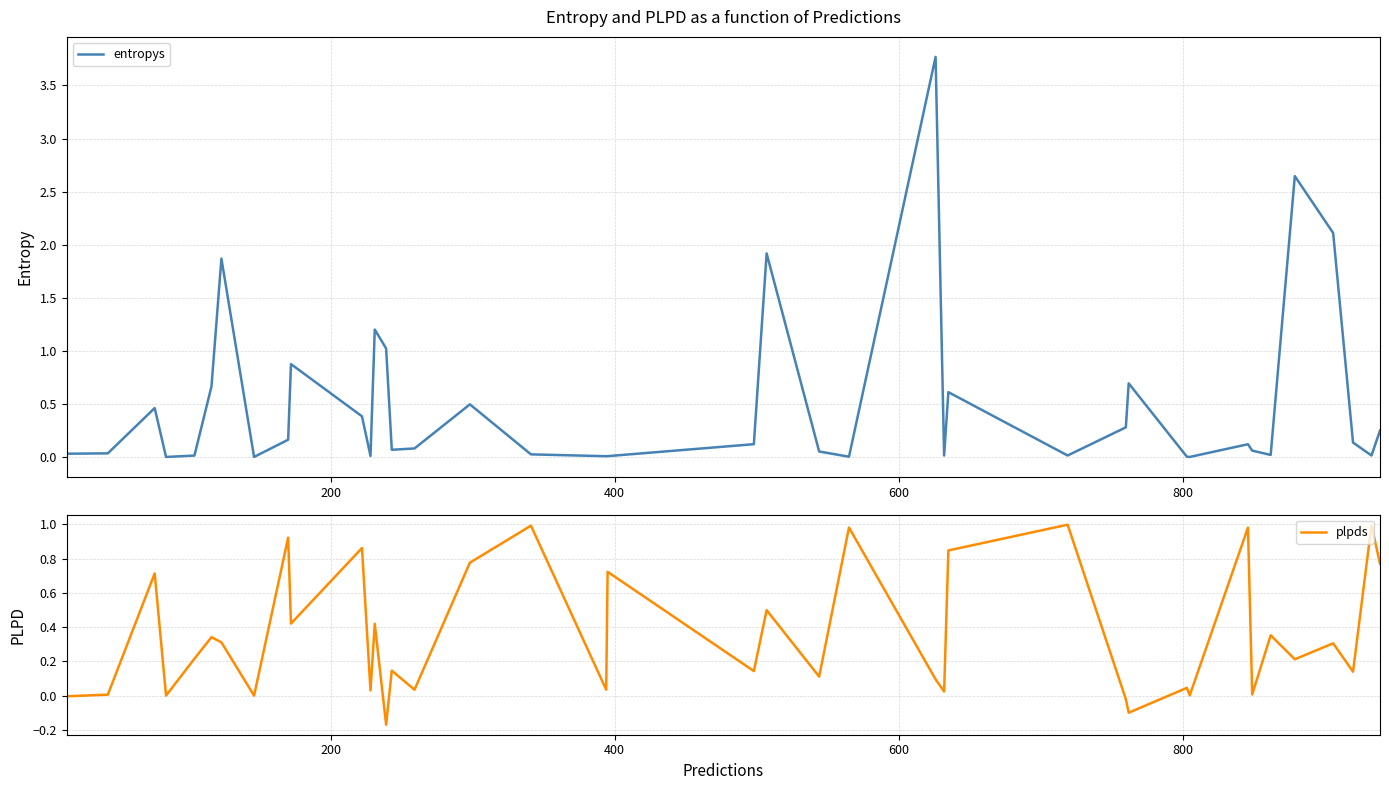

What are all the series names shown in the legend?

entropys, plpds